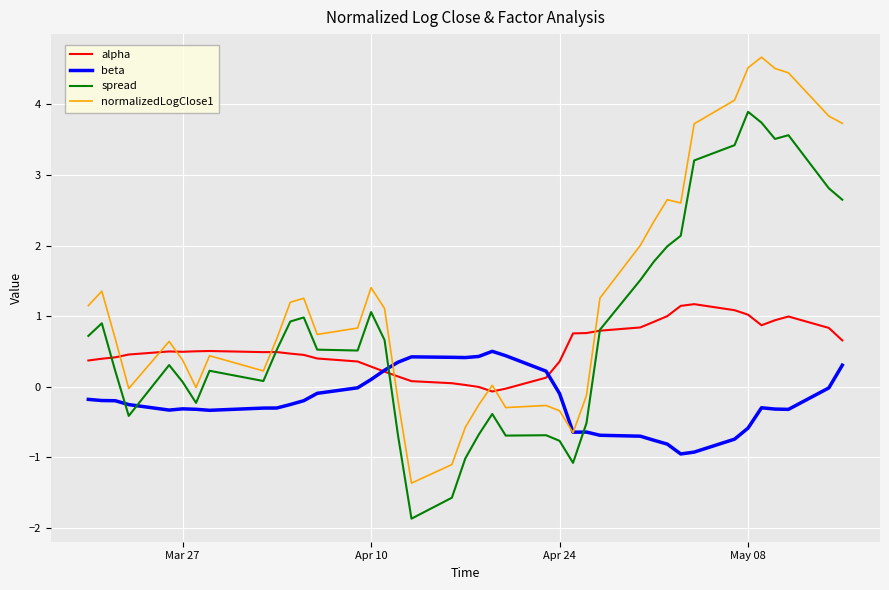

What is the greatest value displayed?

4.7